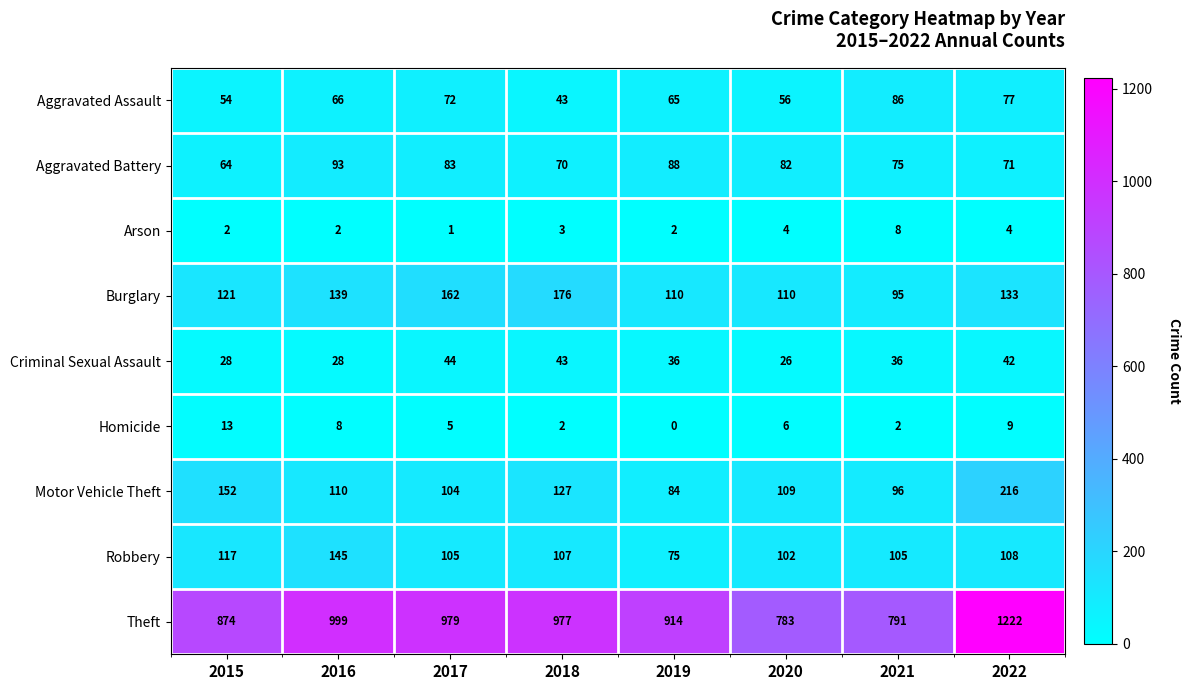

What is the average value of the Arson series?

3